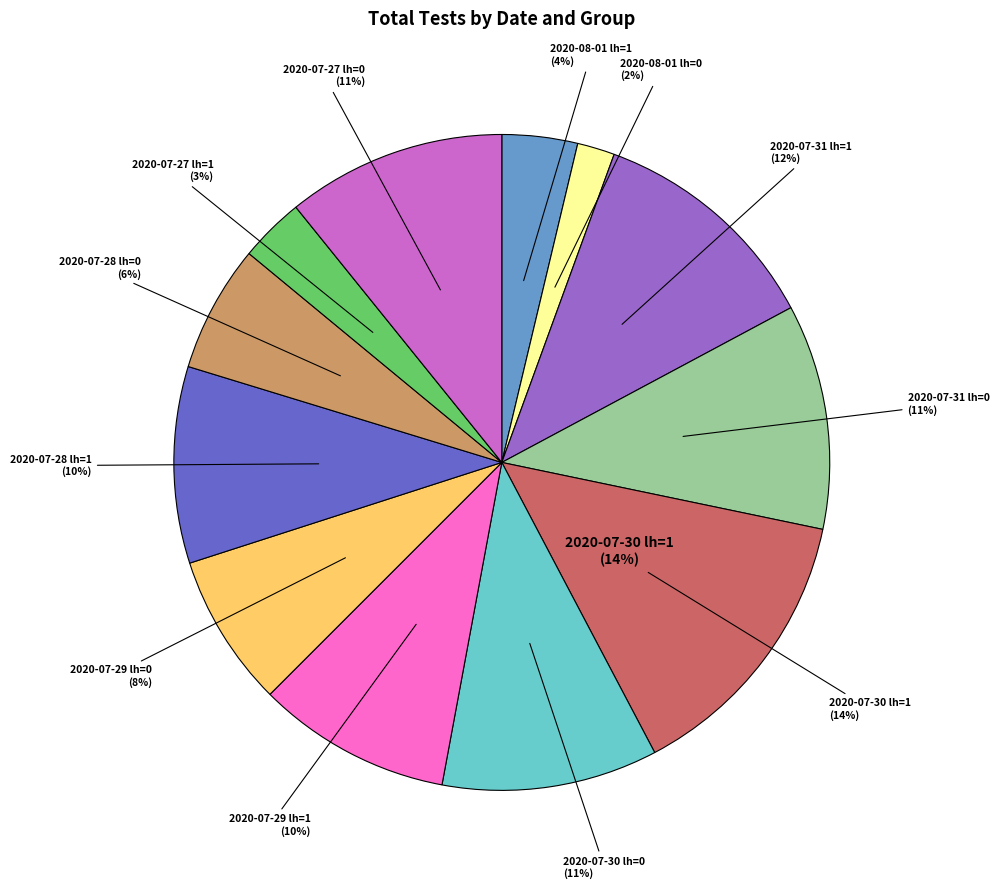

Does any single category account for the majority?

No